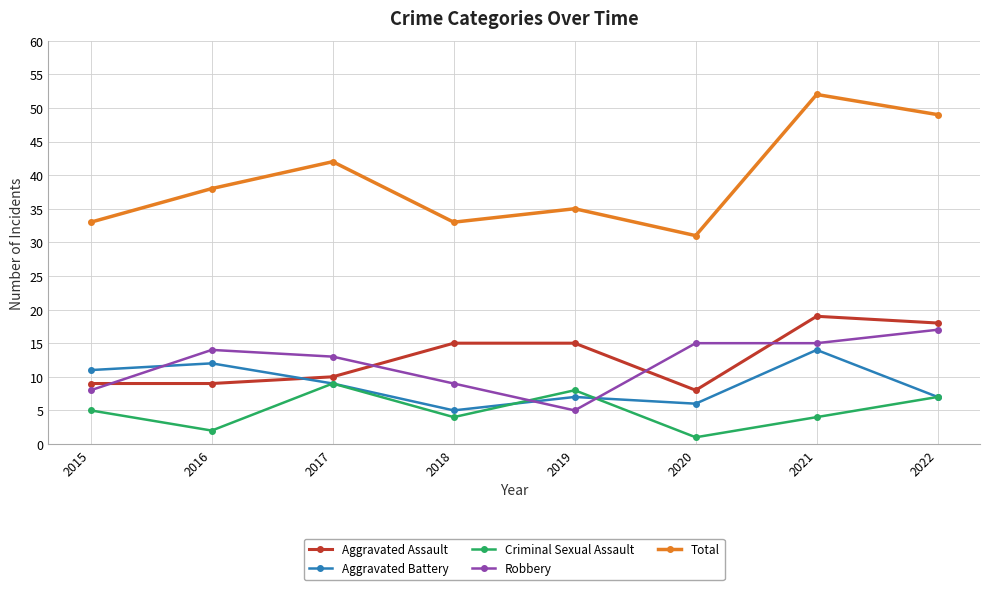

True or false: Aggravated Assault and Total intersect in this chart.

False